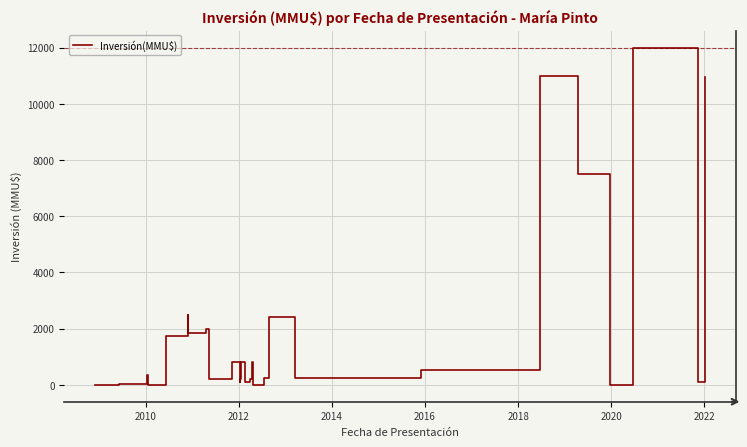

What is the maximum value shown in the chart?

12000